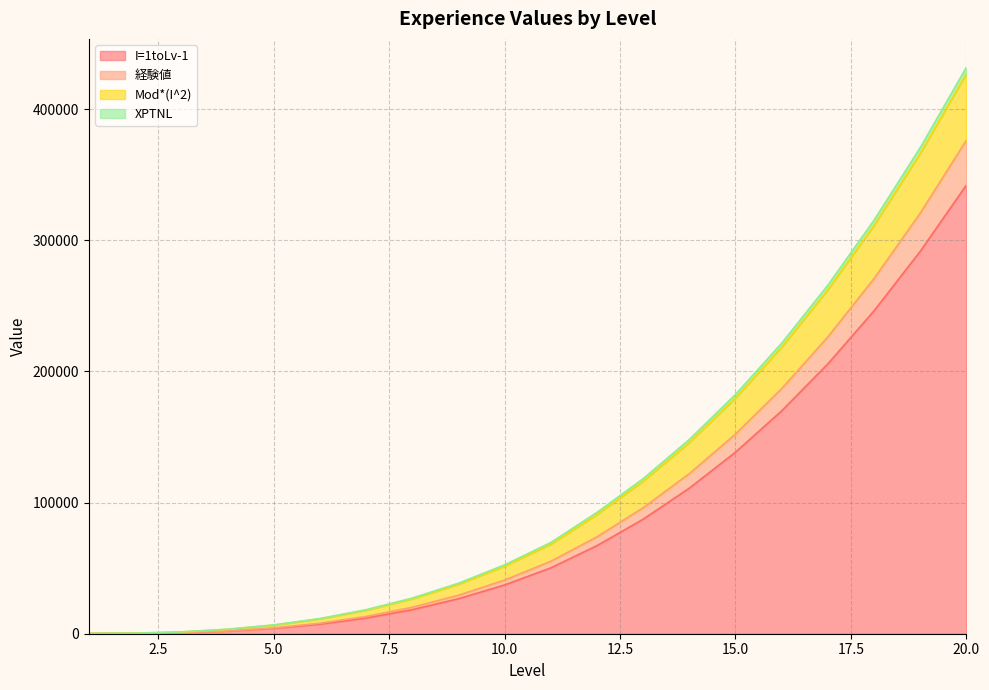

Reading right to left, extract all data points from this chart.

I=1toLv-1: 342070	291530	246170	205710	169870	138370	110930	87270	67110	50170	37170	26640	18320	11950	7270	4020	1940	770	250	120
経験値: 376277	320683	270787	226281	186857	152207	122023	95997	73821	55187	40887	29304	20152	13145	7997	4422	2134	847	275	132
Mod*(I^2): 431871	370579	315293	265705	221507	182391	148049	118173	92455	69487	52470	38456	27159	18293	11572	6710	3421	1419	418	252
XPTNL: 426817	366043	311247	262121	218357	179647	145683	116157	90761	68187	51417	37624	26522	17825	11247	6502	3304	1367	405	252